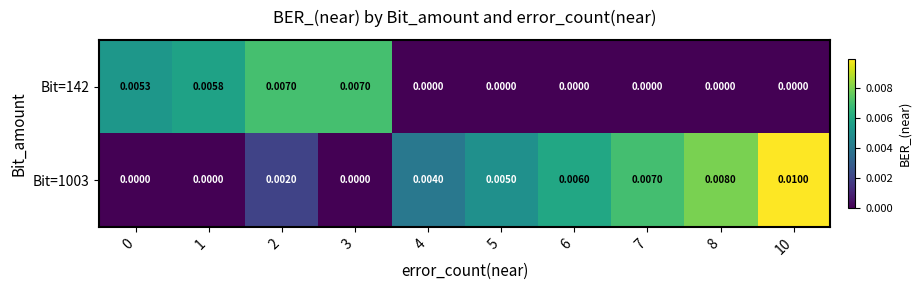

Which series has the widest spread of values?

row_1